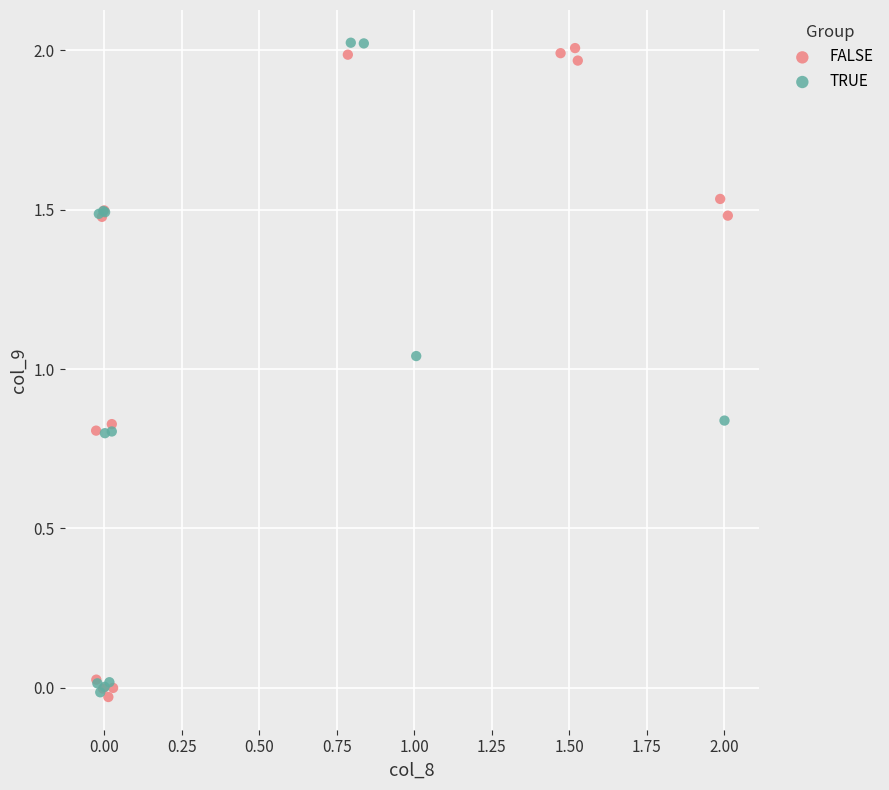

What are all the series names shown in the legend?

FALSE, TRUE